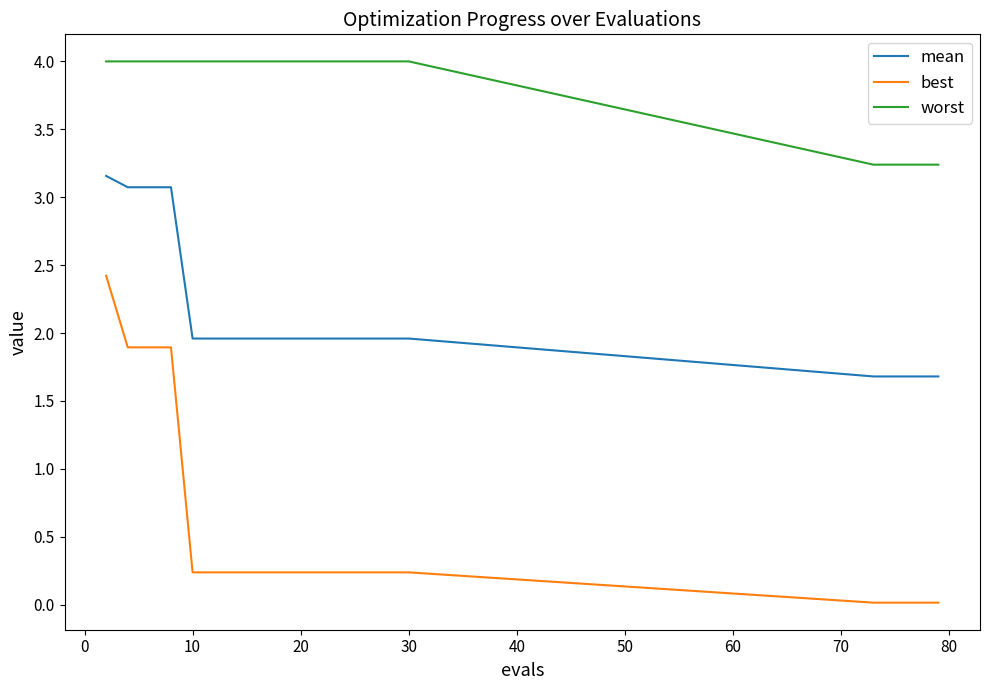

What is the difference between the maximum and minimum values in the worst series?

0.8